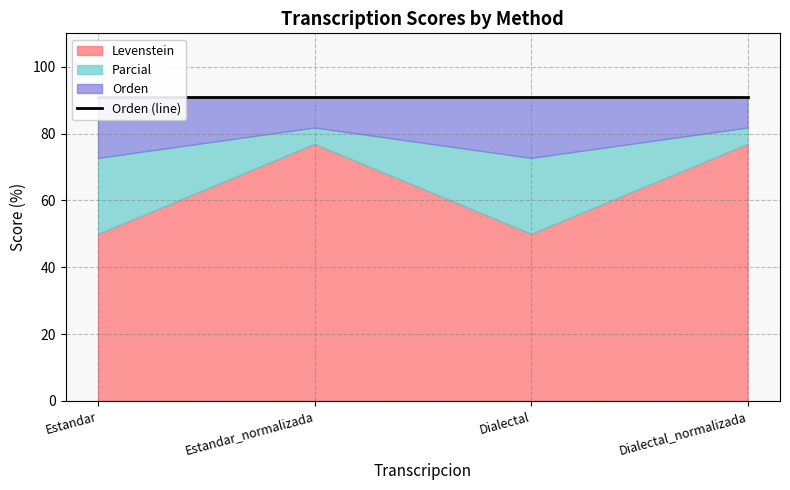

What is the greatest value displayed?

90.9